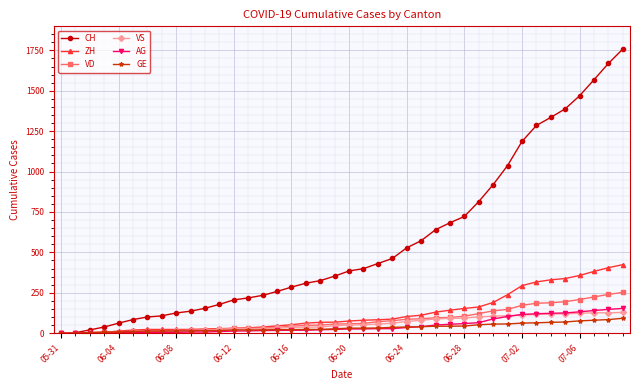

How many data points in GE are less than 31?

20